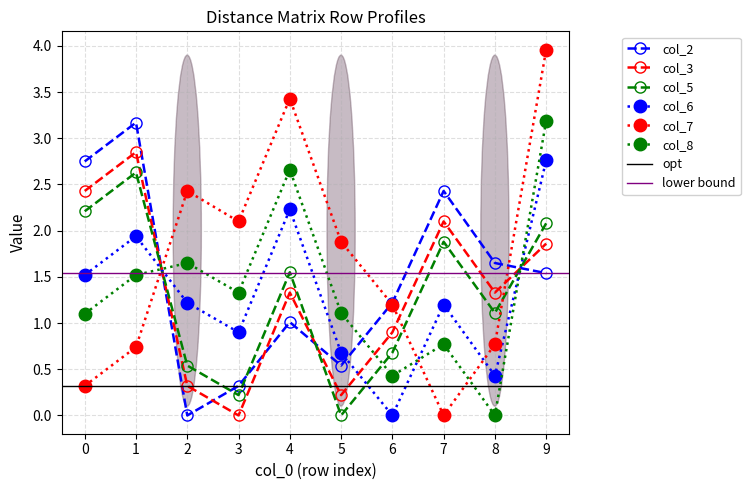

What is the value of the col_7 point at the 3rd from the left?

2.4